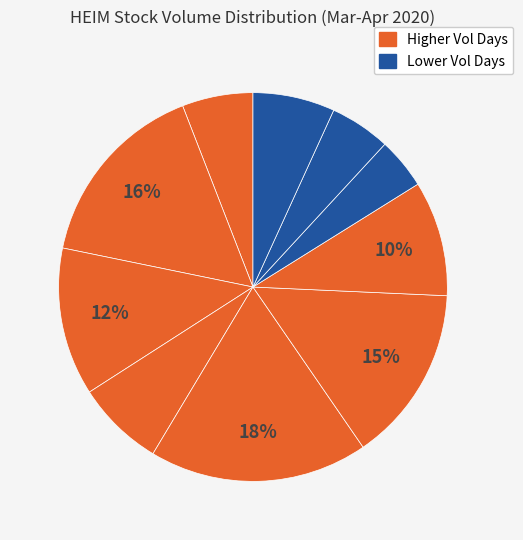

How many slices are in this pie chart?

10